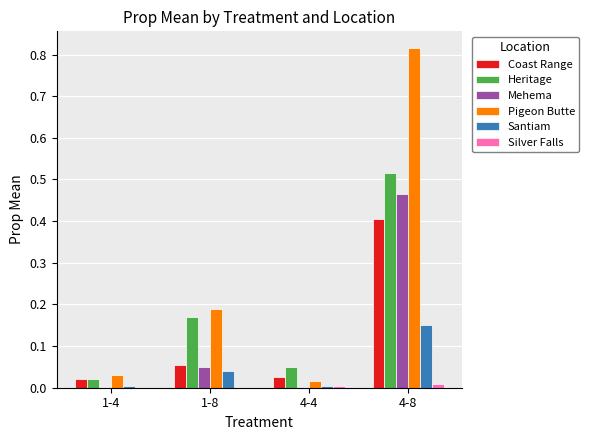

The value of Mehema at 4-4 is 0.3. True or false?

False